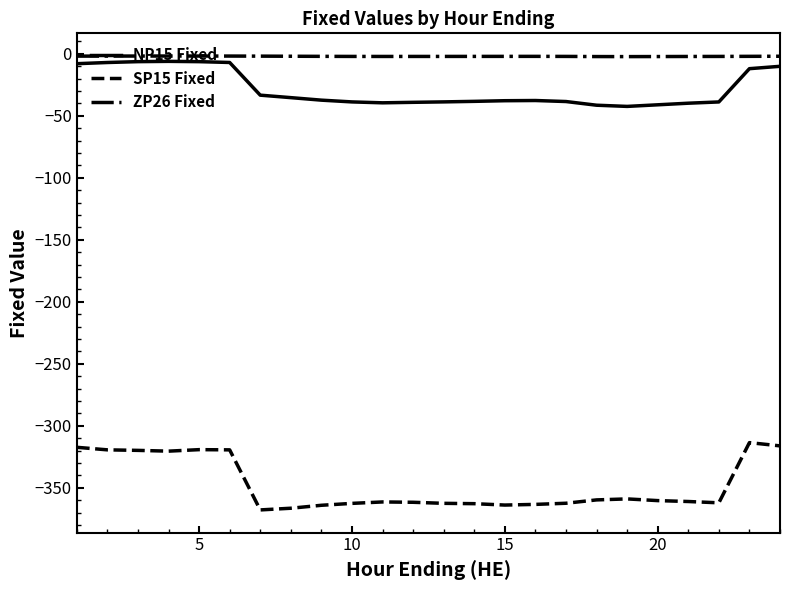

Which series has the largest range (max minus min)?

SP15 Fixed